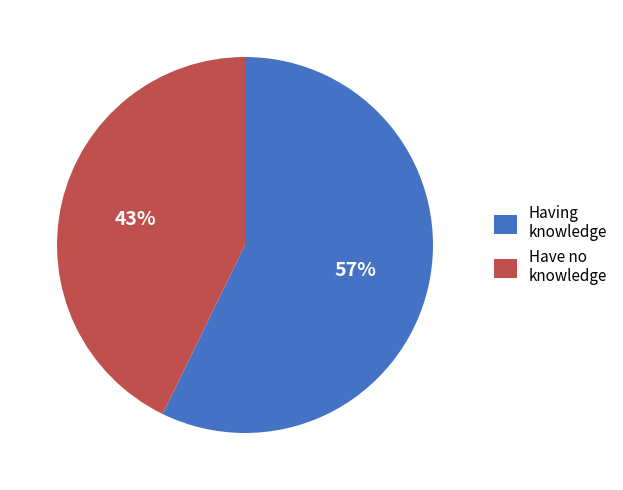

True or false: Having knowledge accounts for 46% of the total.

False